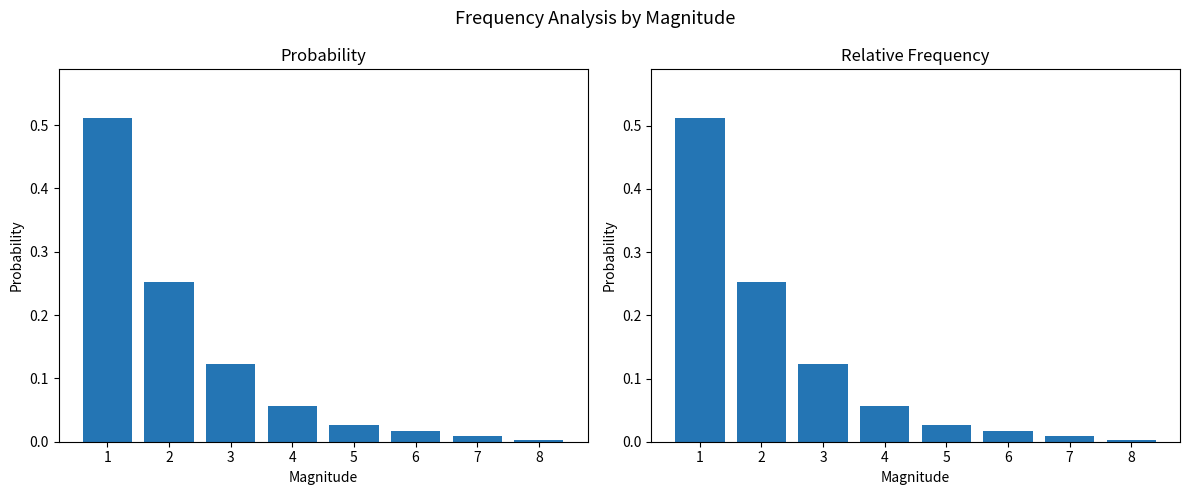

Which series has the largest total across all categories?

veces (normalized)